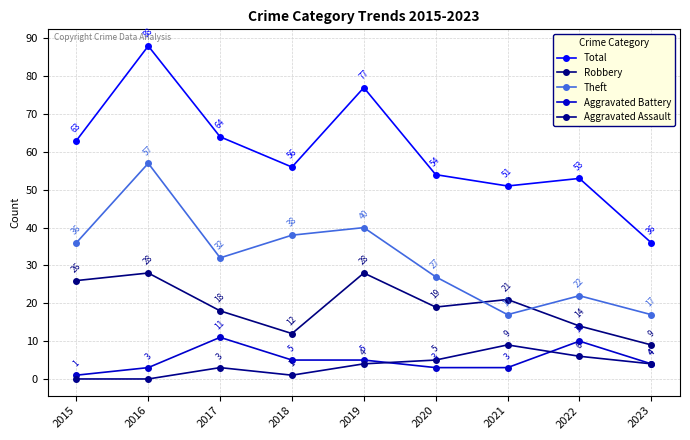

At which category does Theft reach its first local peak?

2016